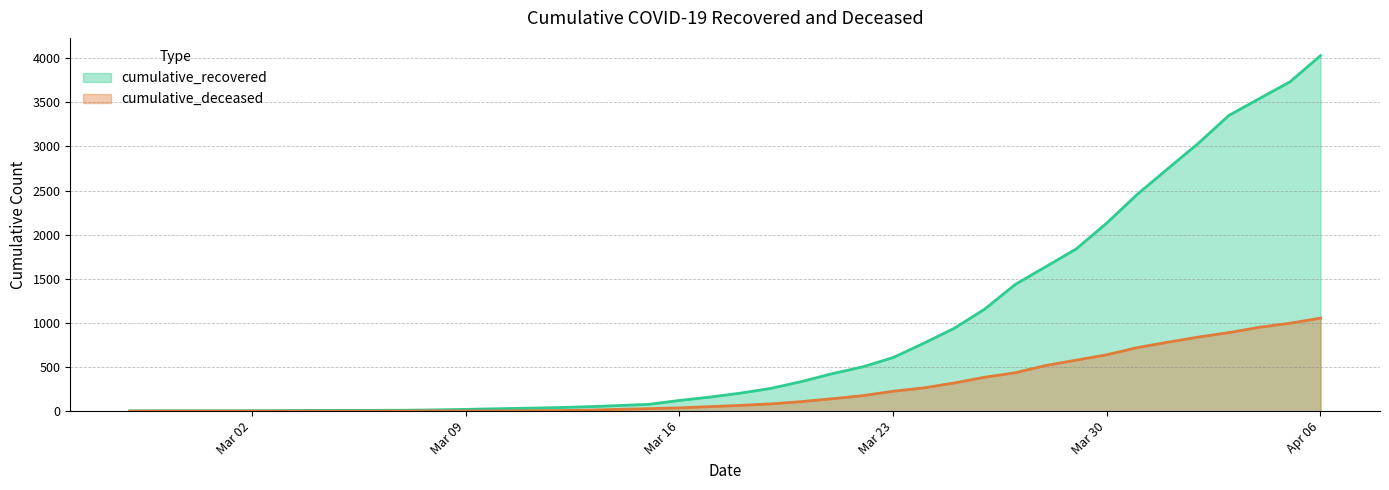

True or false: cumulative_deceased has a value of 80 at 2020-03-17.

False